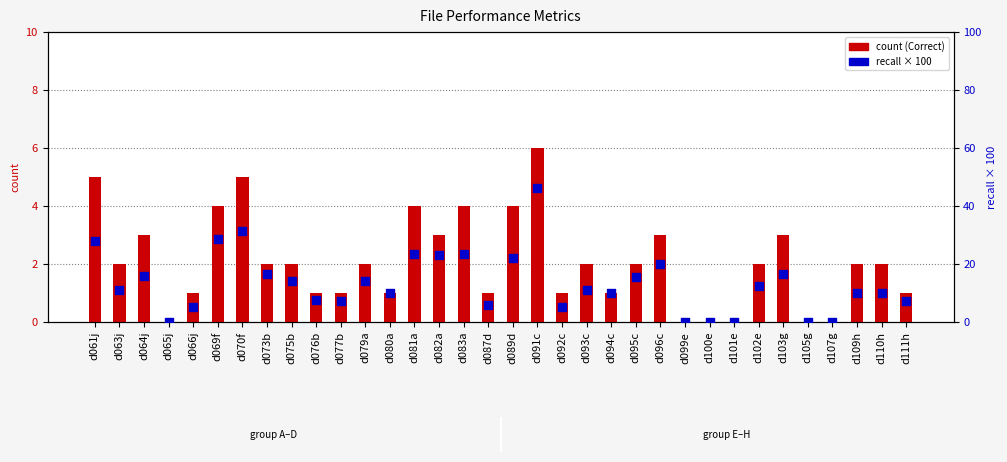

Is the value of count at d065j greater than the value of recall (×100) at d070f?

No